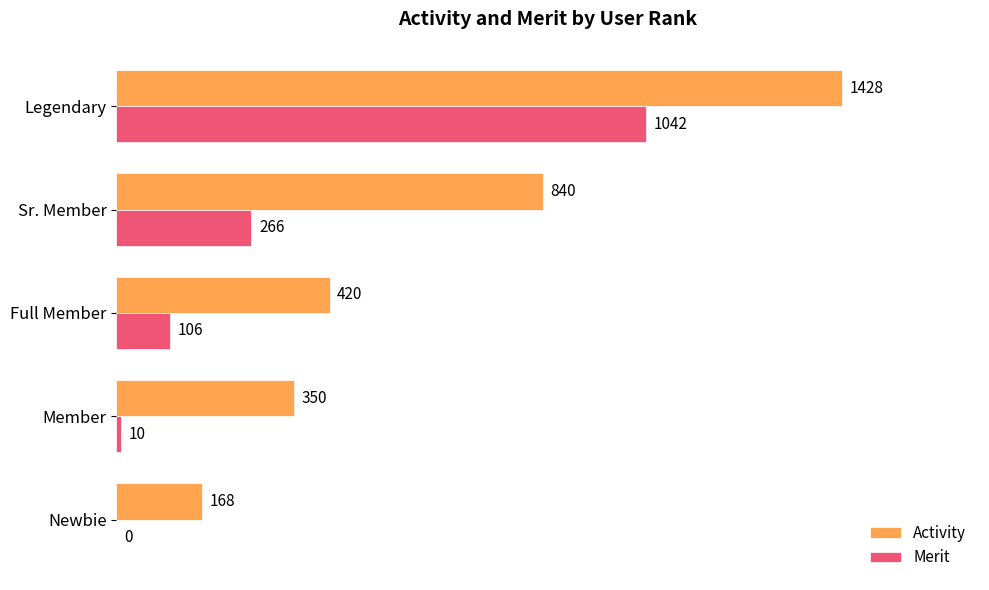

What is the sum of the Activity values at Full Member and Newbie?

588